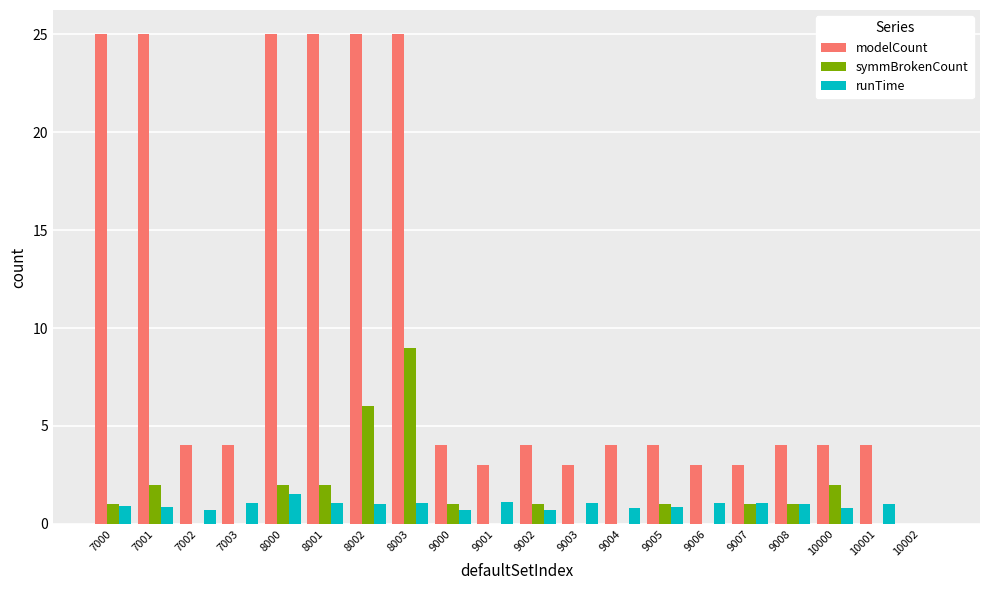

The value of runTime at 9007 is 1.1. True or false?

True